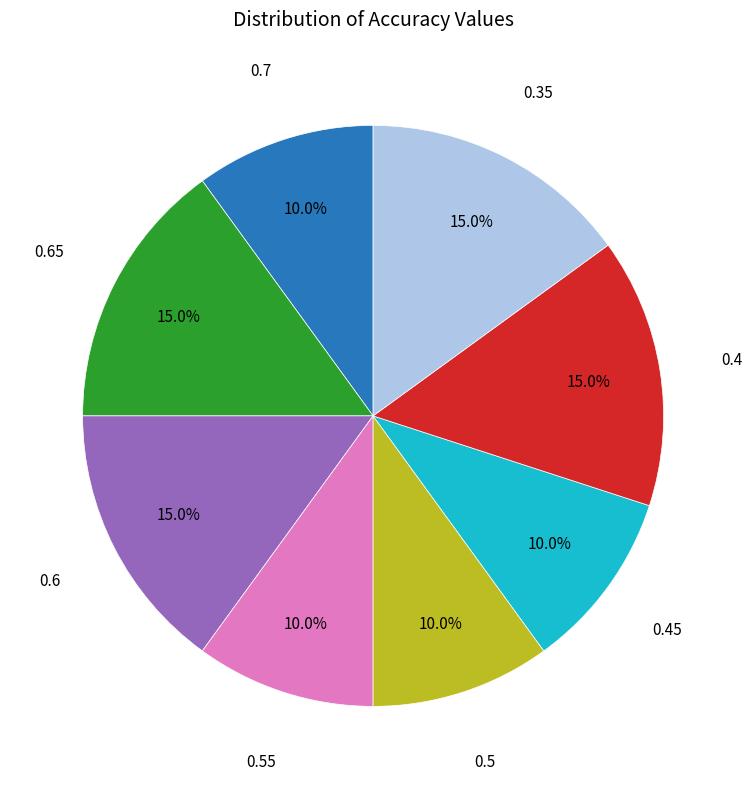

Is there a majority slice in this chart?

No